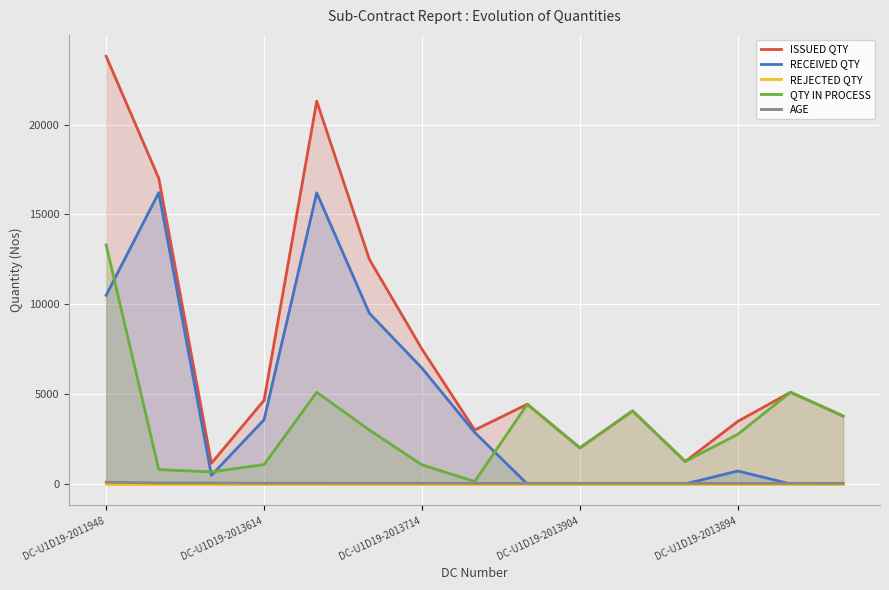

True or false: ISSUED QTY and RECEIVED QTY cross at least once.

False